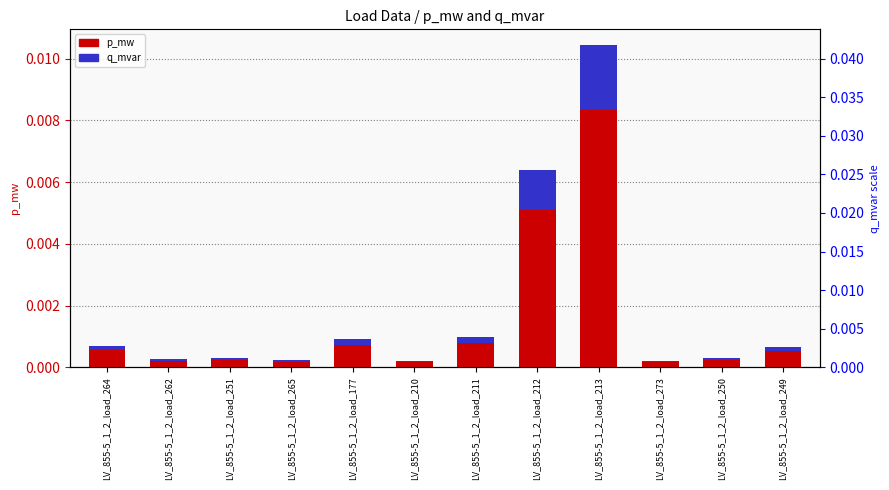

The value of p_mw at LV_855-5_1_2_load_265 is 0.0. True or false?

False